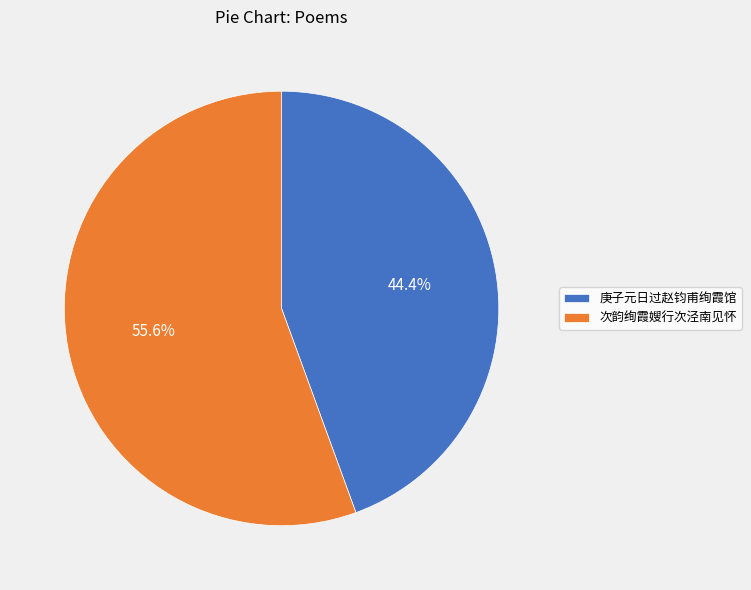

To the nearest percent, what is the difference between the largest and smallest slice percentages?

11%